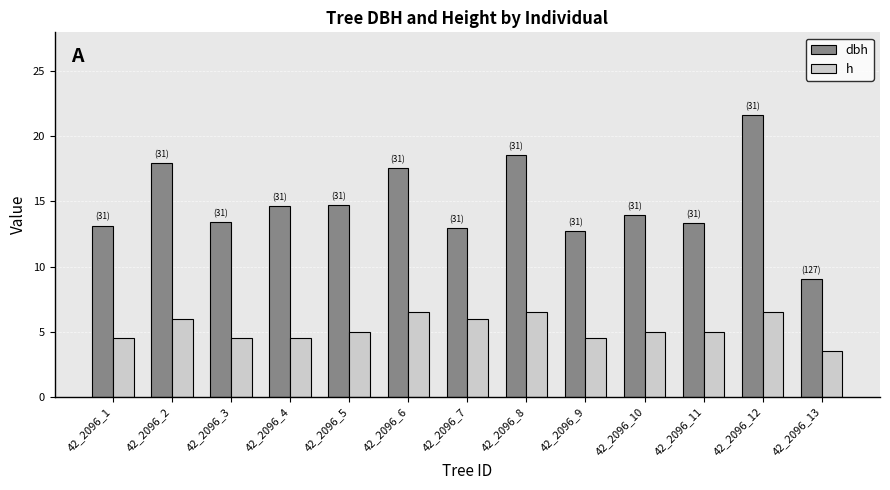

Rank the series by their average value, from highest to lowest.

dbh, h